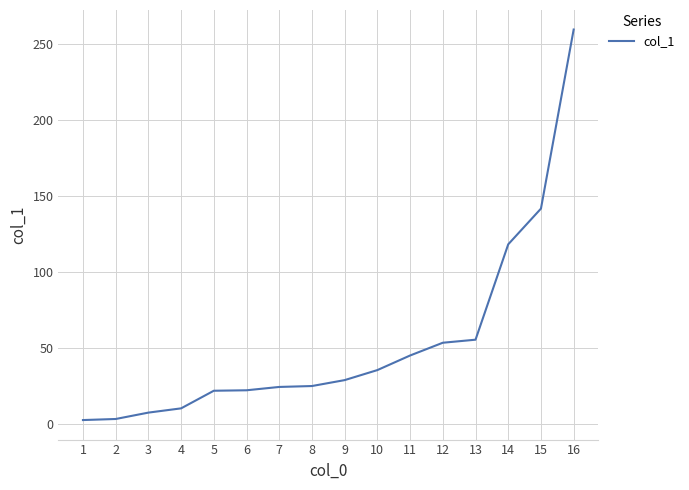

What is the average value?

53.4